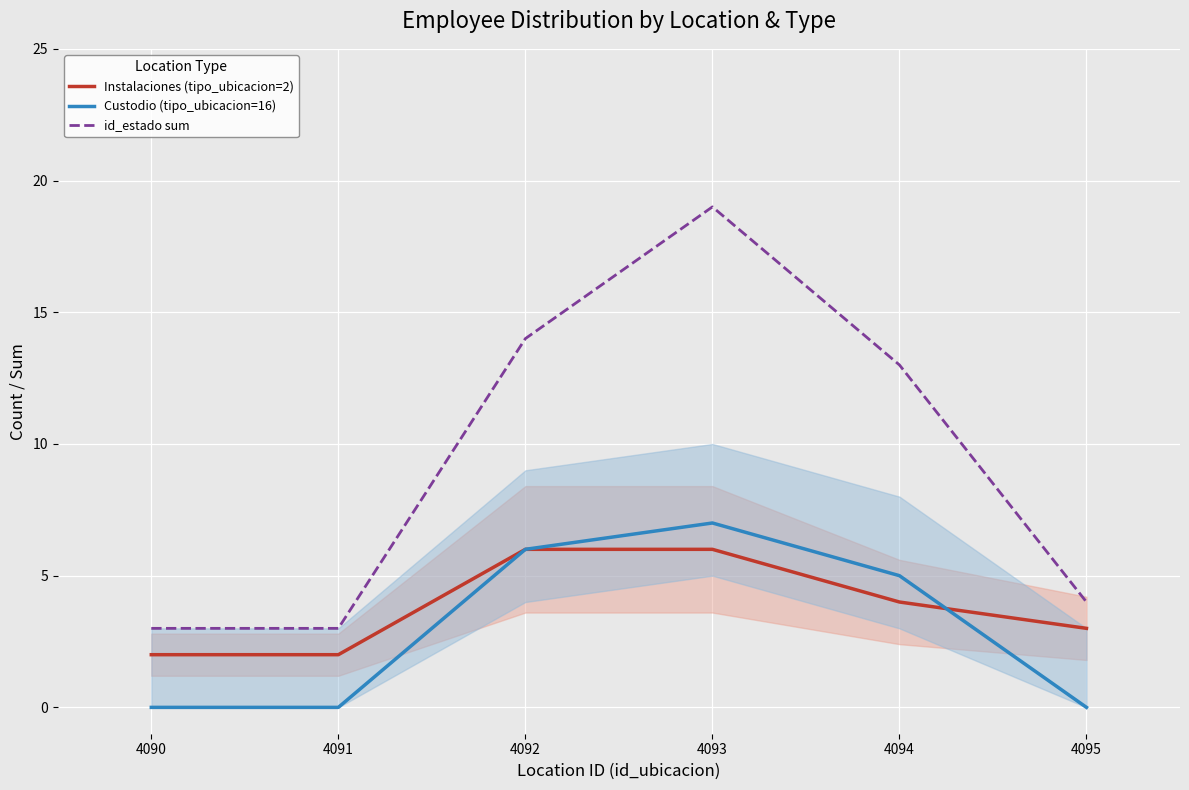

The value of Instalaciones (tipo_ubicacion=2) at 4095 is 1. True or false?

False